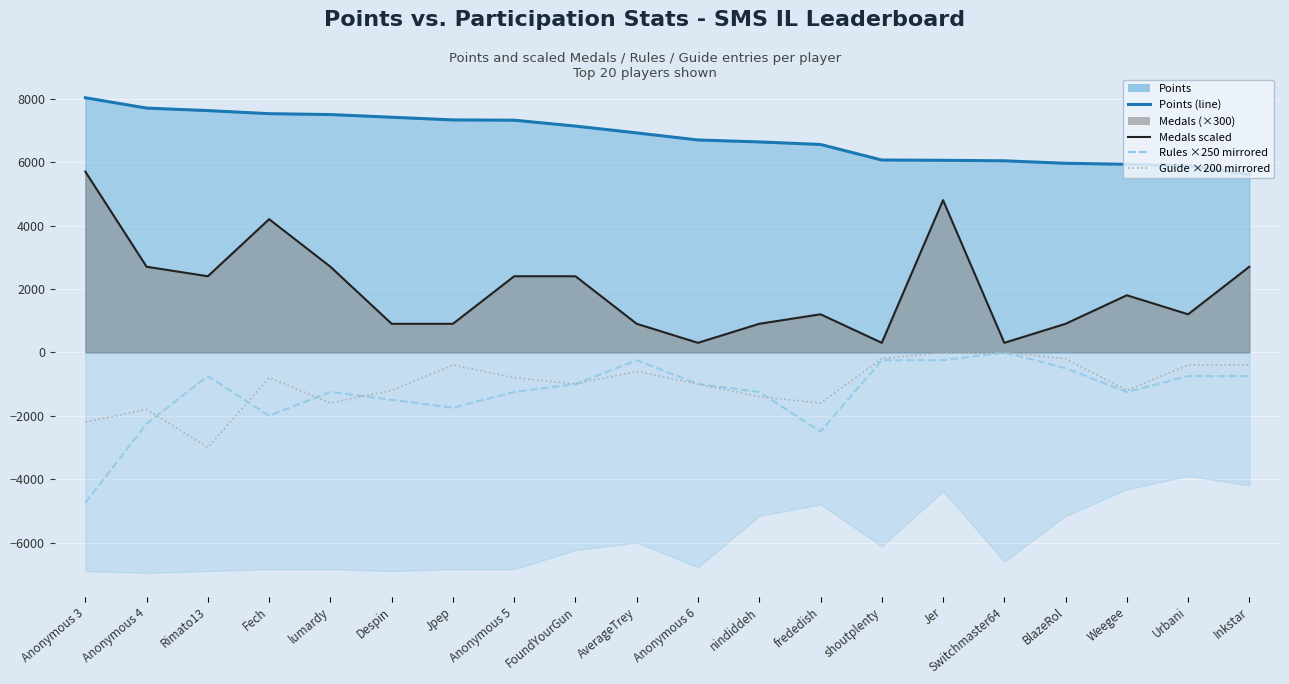

How many series are shown in this chart?

4